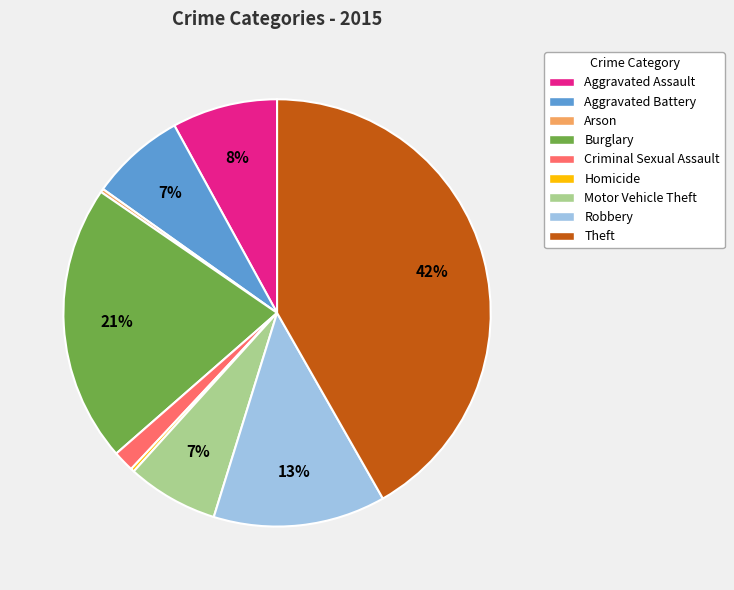

To the nearest percent, what is the average slice percentage?

11%